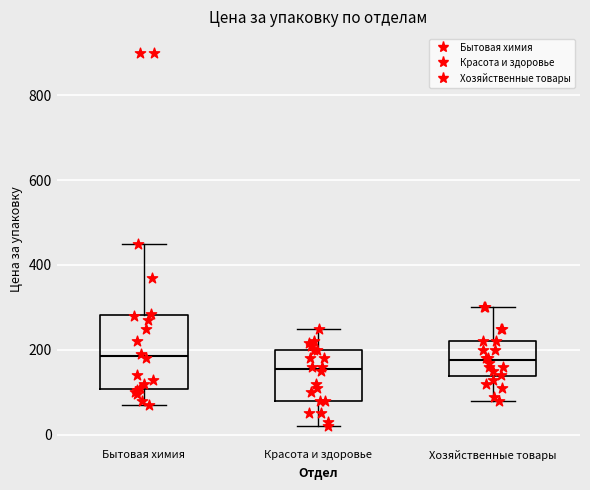

Reading left to right, read every box against the y-axis: the position of its median line, the range the box covers, and the ends of its whiskers. The values are not printed on the chart, so give them approximately, as read against the axis.

Бытовая химия: median 180, box 100 to 280, whiskers 80 to 460
Красота и здоровье: median 160, box 80 to 200, whiskers 20 to 260
Хозяйственные товары: median 180, box 140 to 220, whiskers 80 to 300